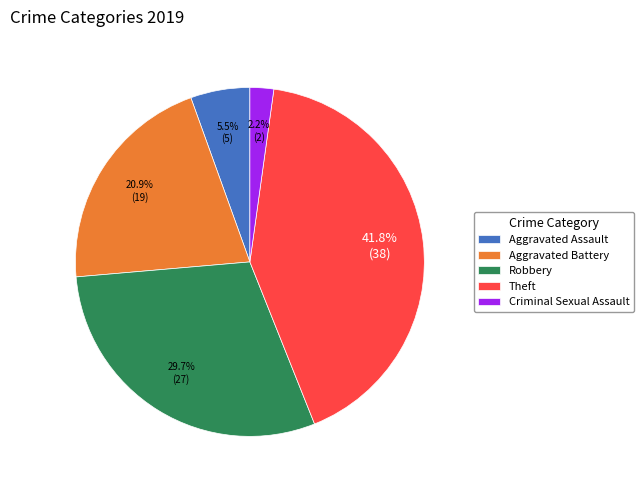

Is there a majority slice in this chart?

No